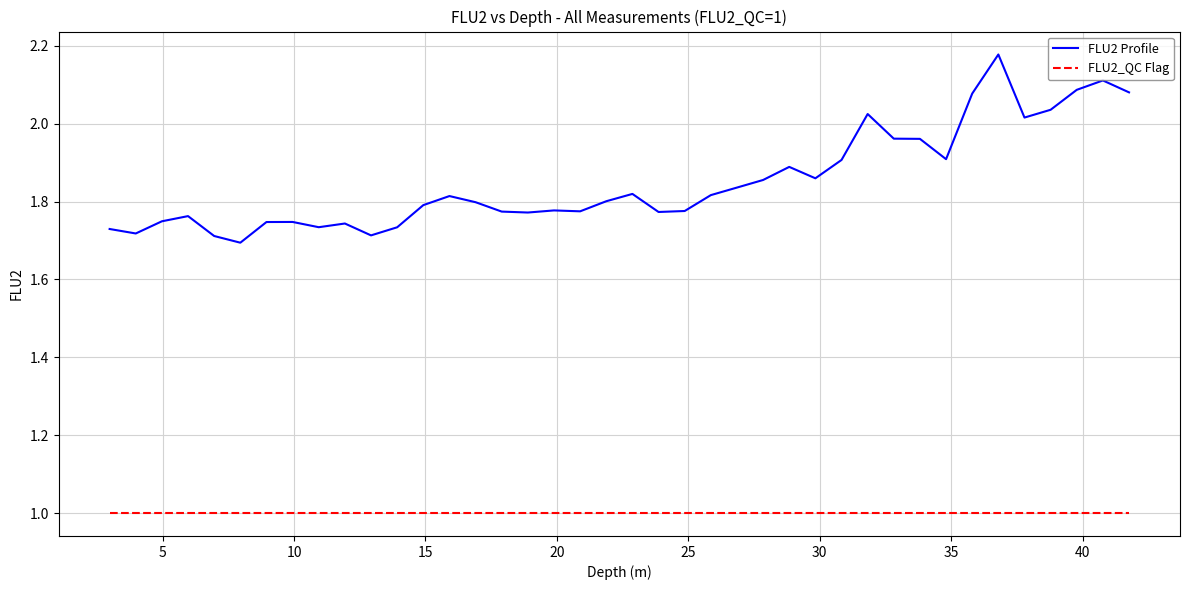

Does the chart have visible grid lines?

Yes